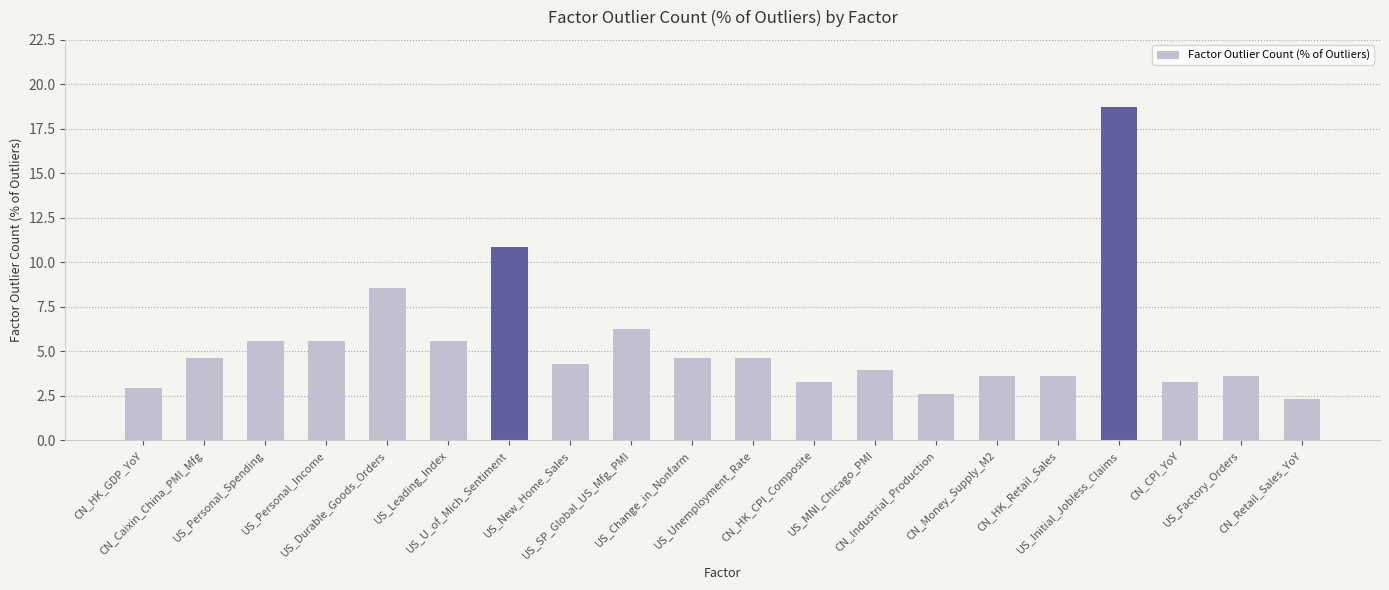

What is the sum of all values?

108.6